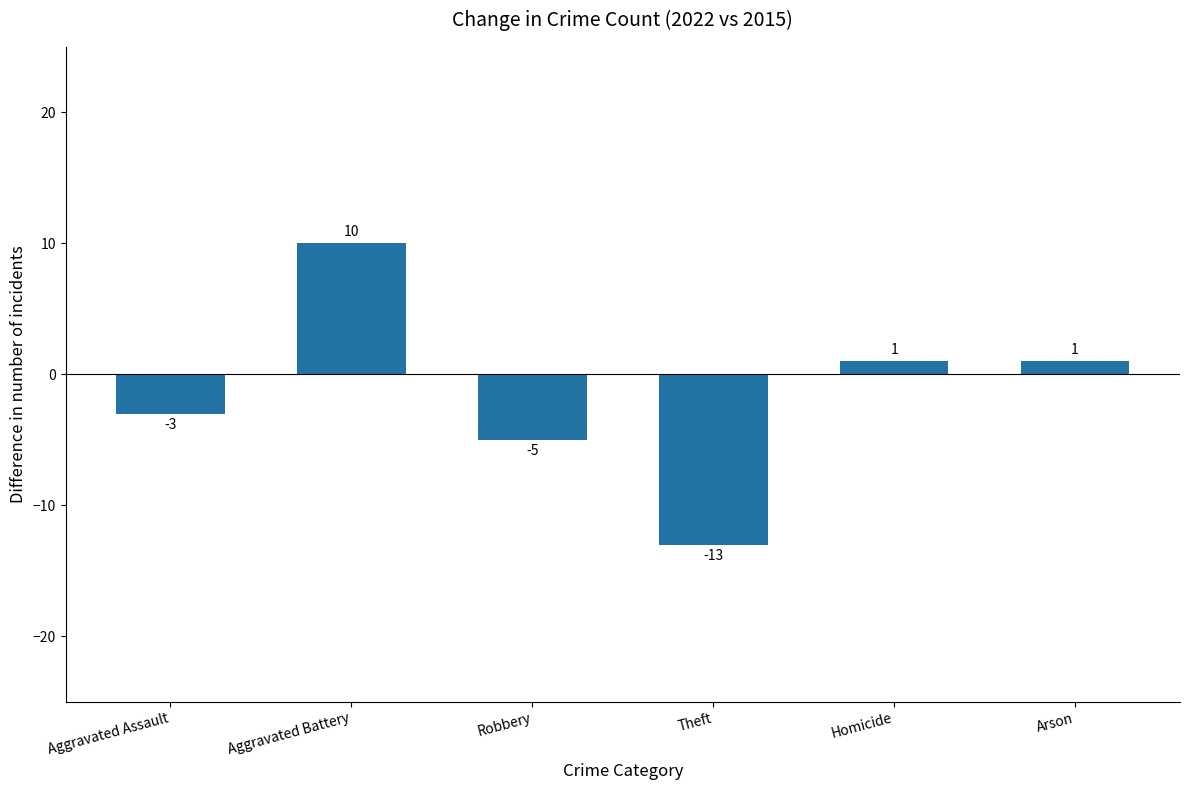

Where is the data nearest to the value -1?

Aggravated Assault